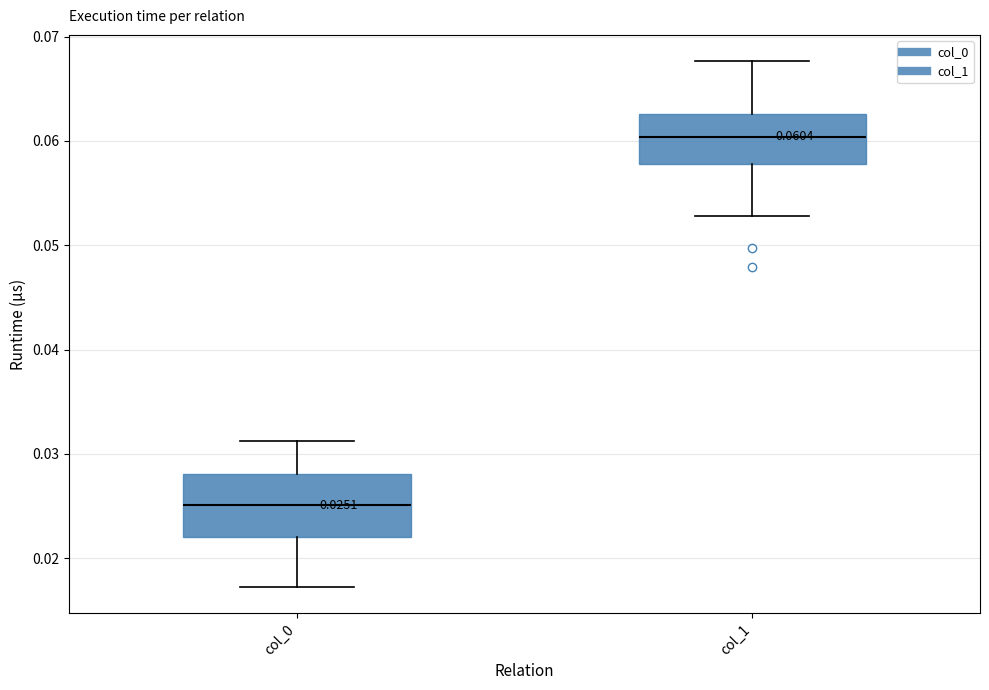

Which box has the highest median line?

col_1